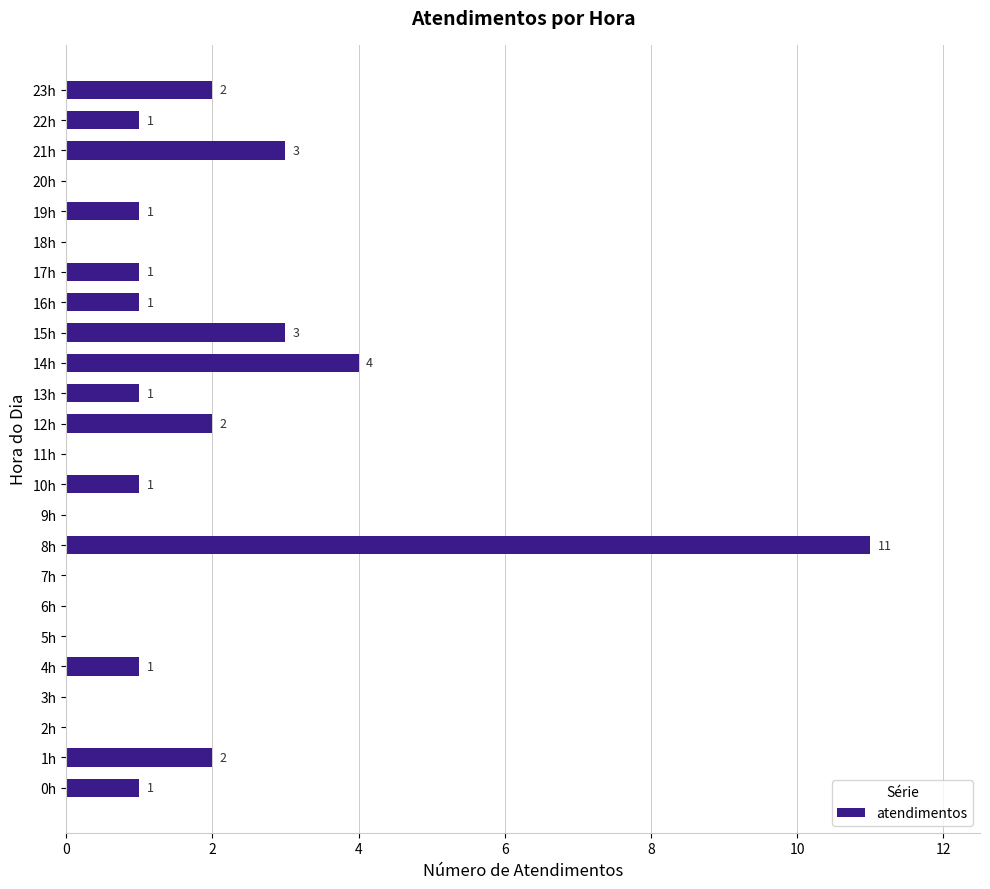

Which label corresponds to the largest value in the chart?

8h